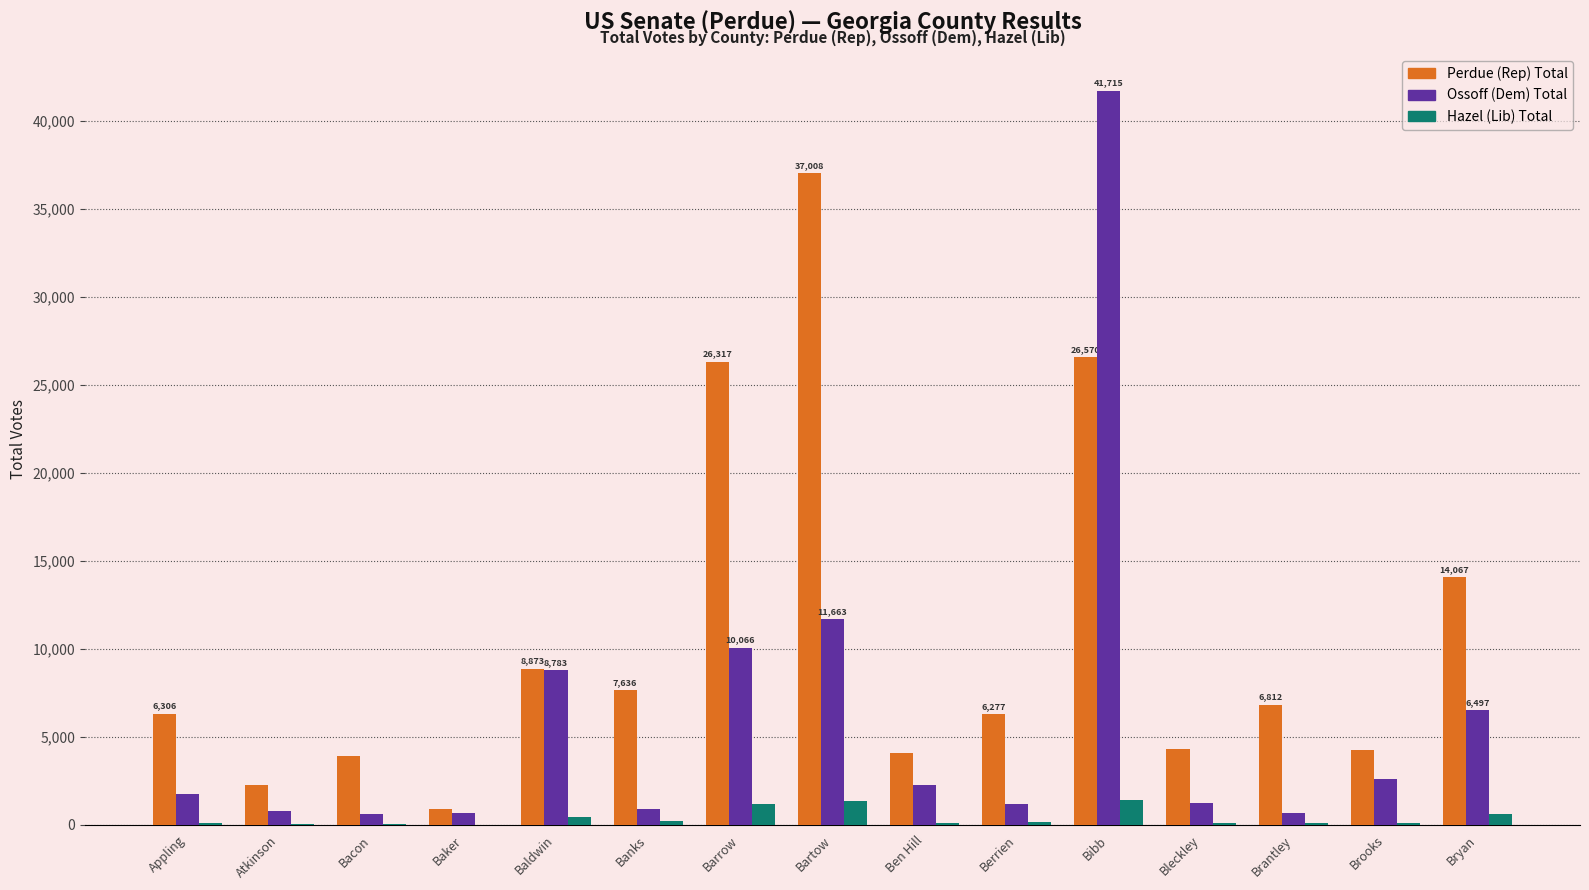

True or false: Hazel (Lib) Total has a value of 1404 at Bibb.

True